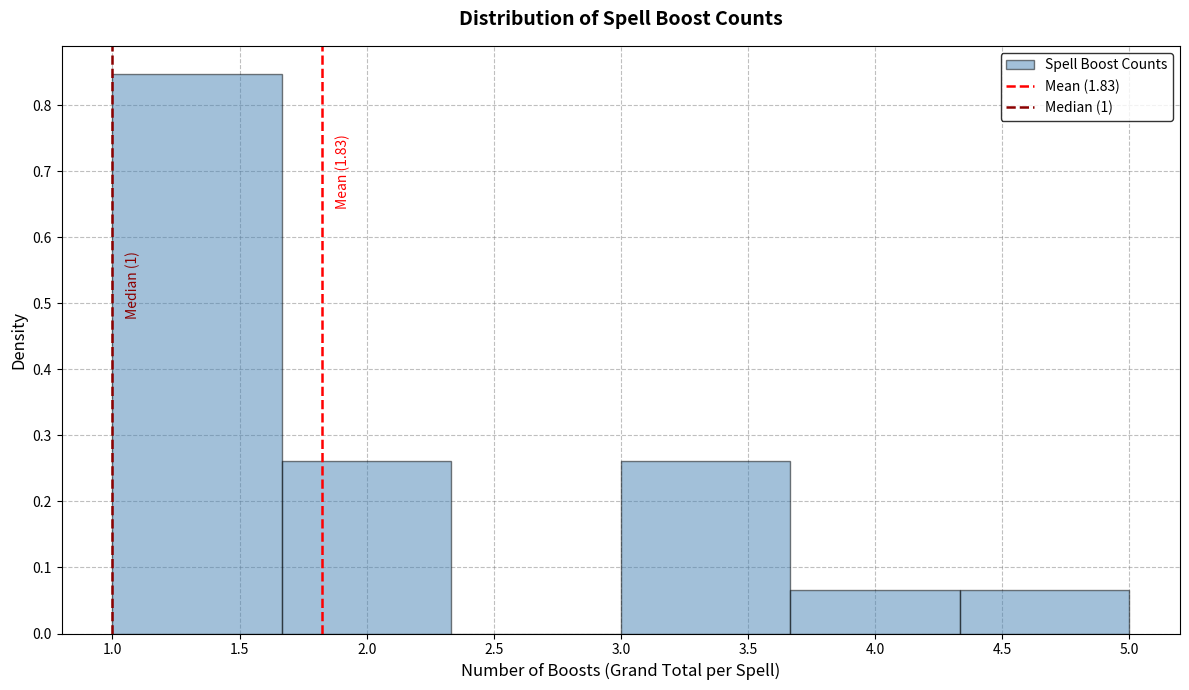

Over which range of the x-axis is the bar tallest?

1.00 to 1.65